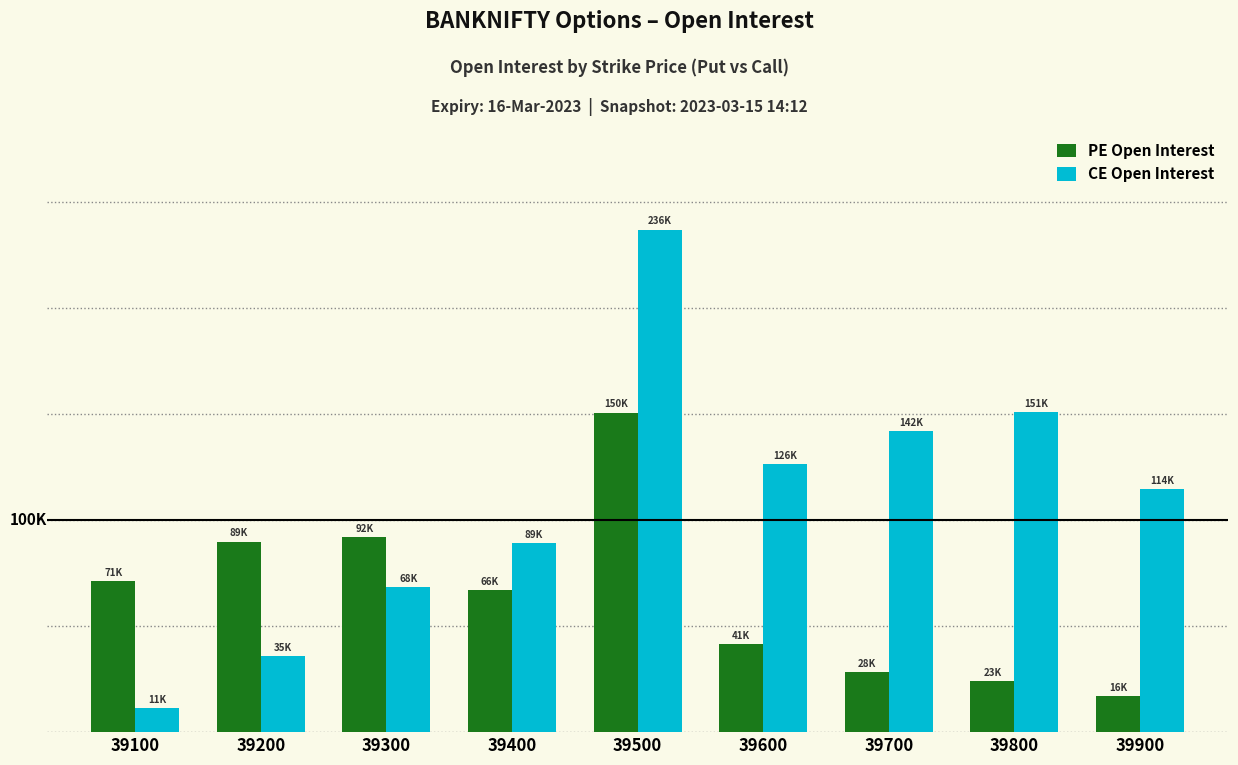

What is the difference between the highest and lowest values at 39600?

85040